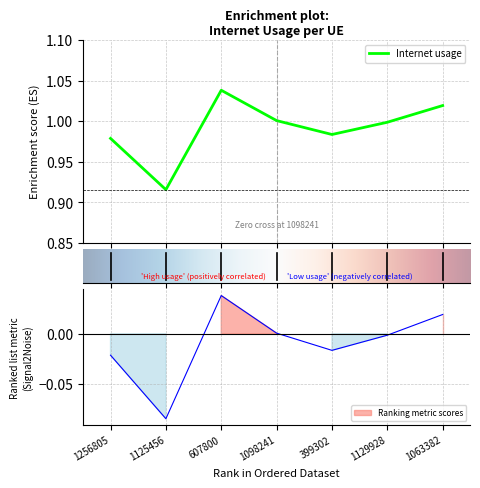

How many points are lower than both their immediate neighbors (excluding endpoints)?

2